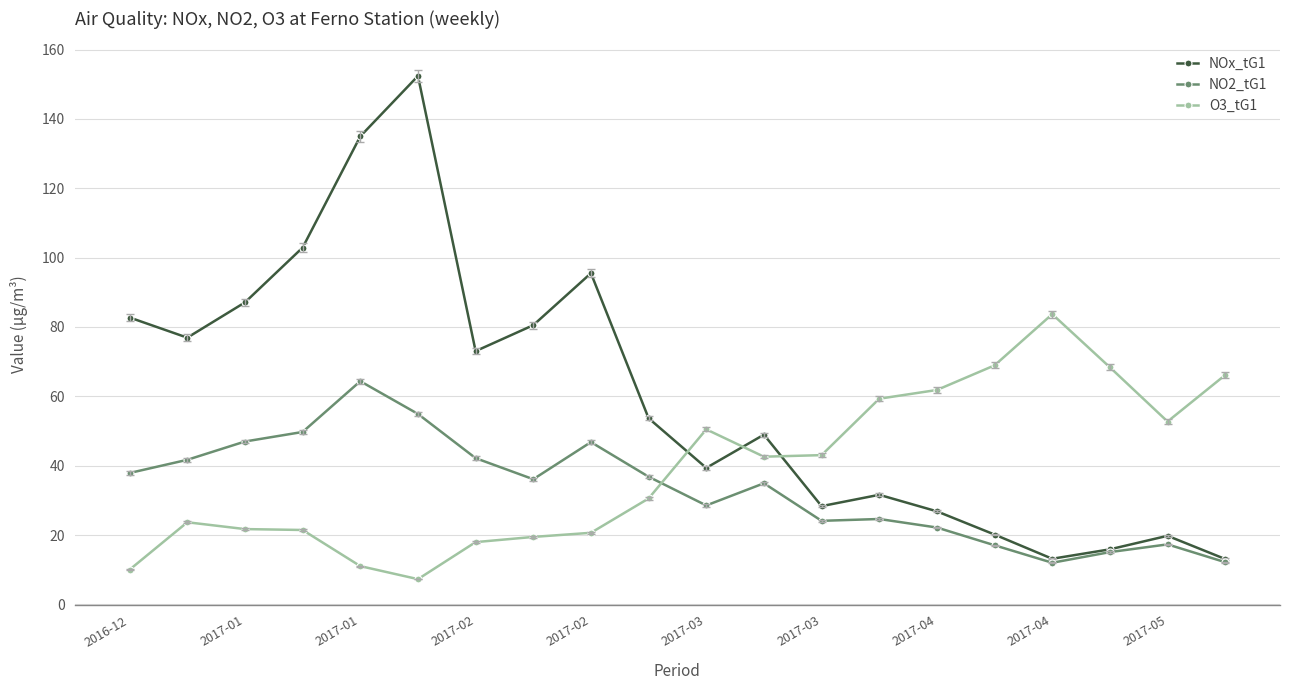

What is the maximum value for NO2_tG1?

64.4